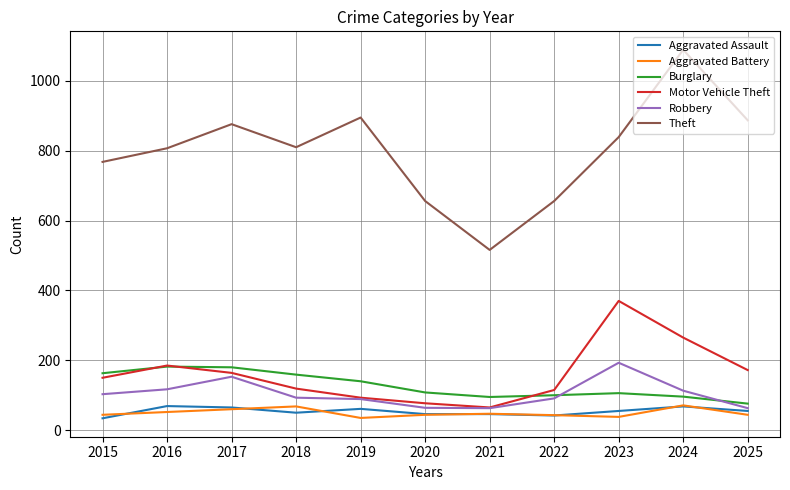

At which label does Burglary reach its minimum?

2025